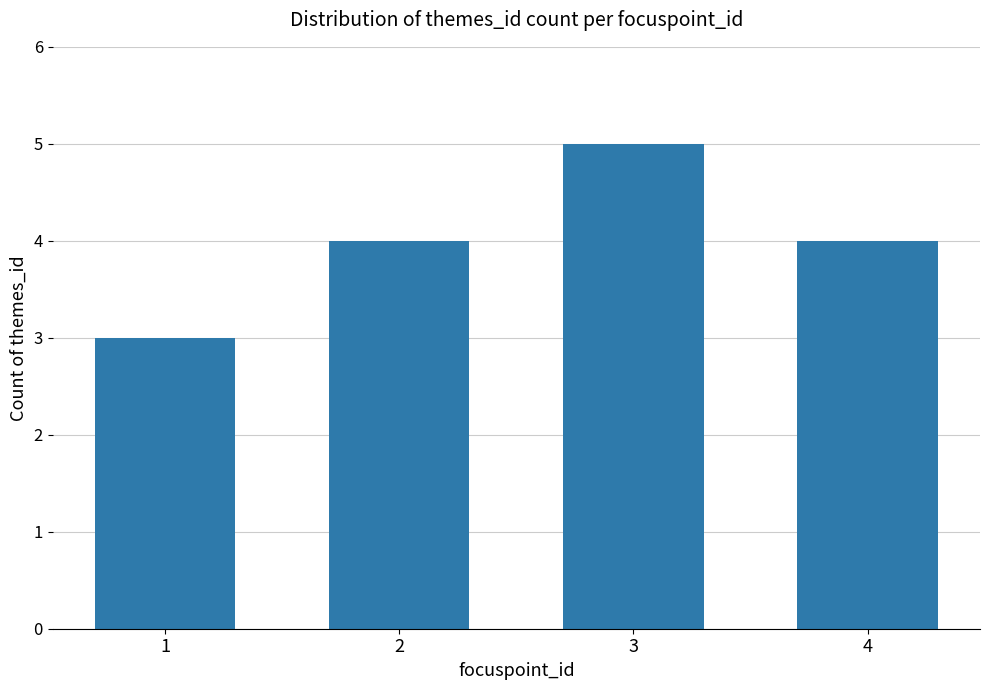

The chart shows a value of 6 at 2. True or false?

False